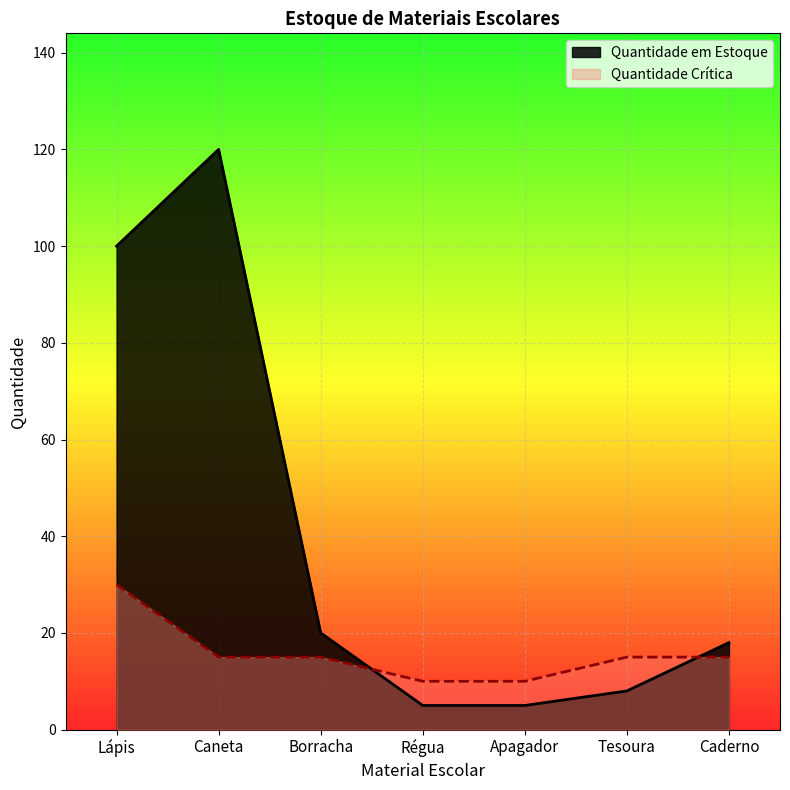

What is the smallest value displayed?

5